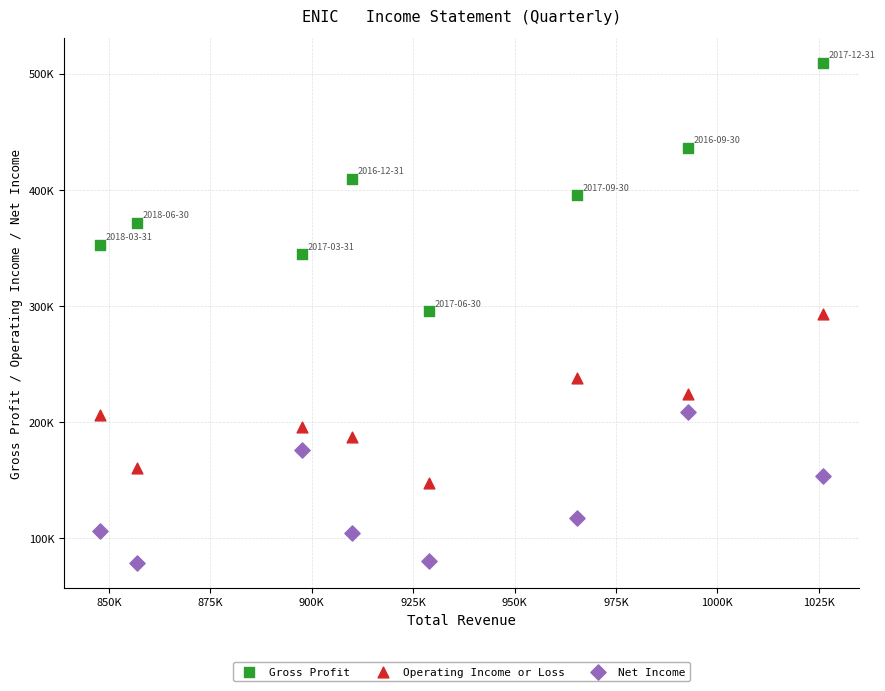

Which series contains the highest Y value?

Gross Profit